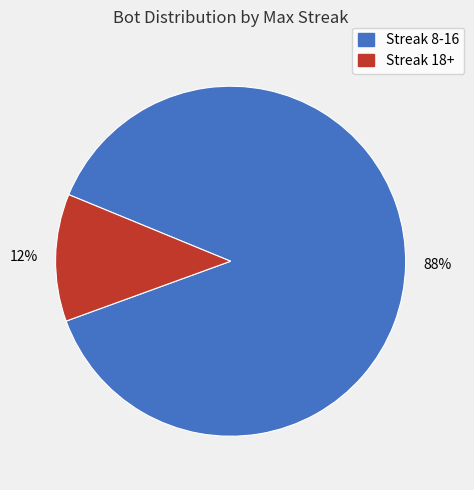

Is there any slice that represents more than half of the pie?

Yes